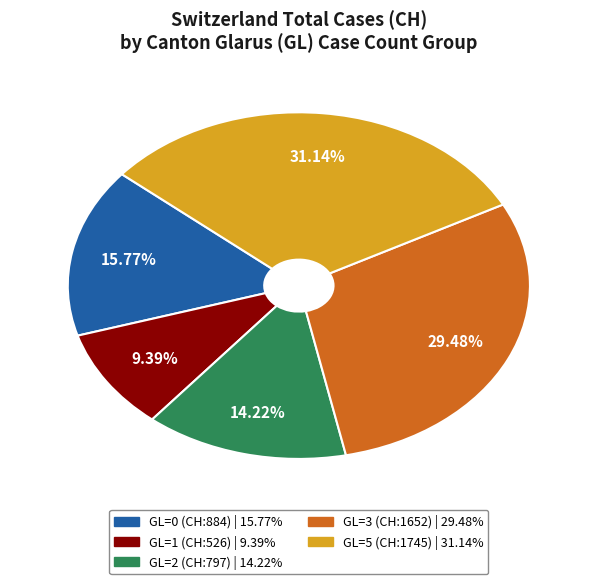

Count the number of slices in the pie.

5